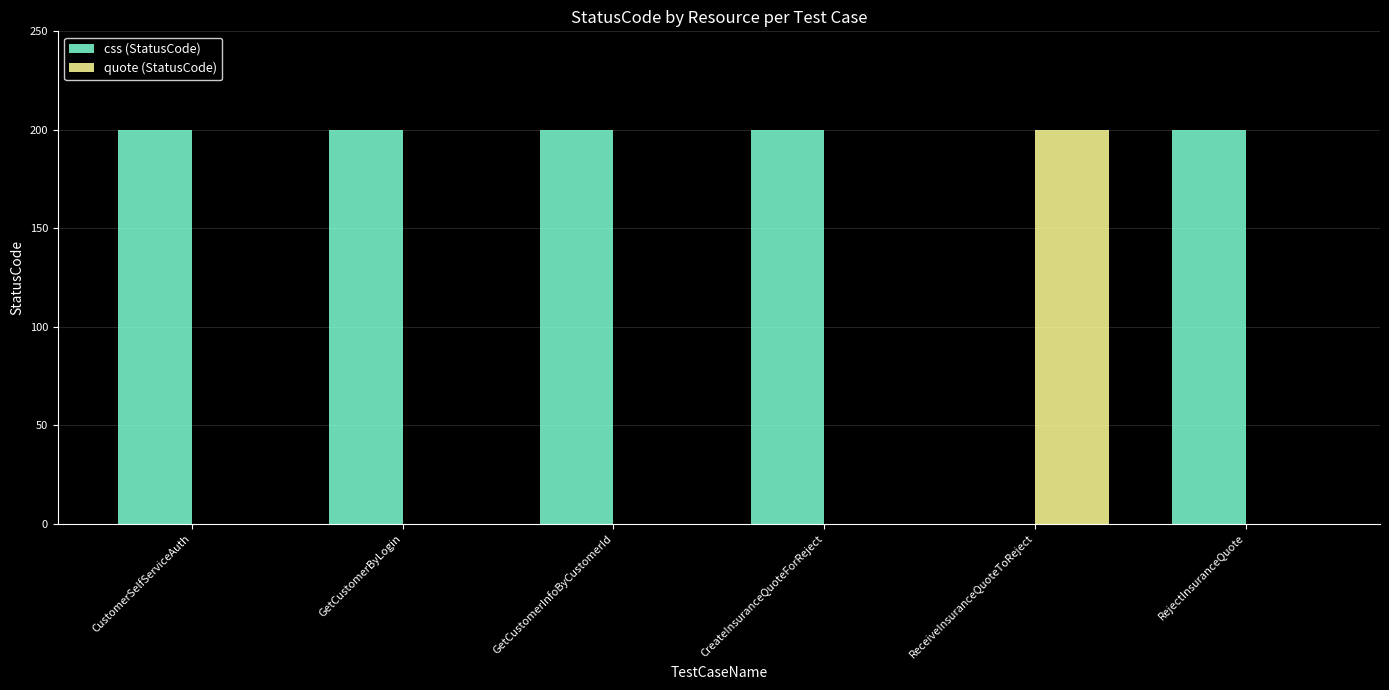

What is the sum of all quote (StatusCode) values?

200